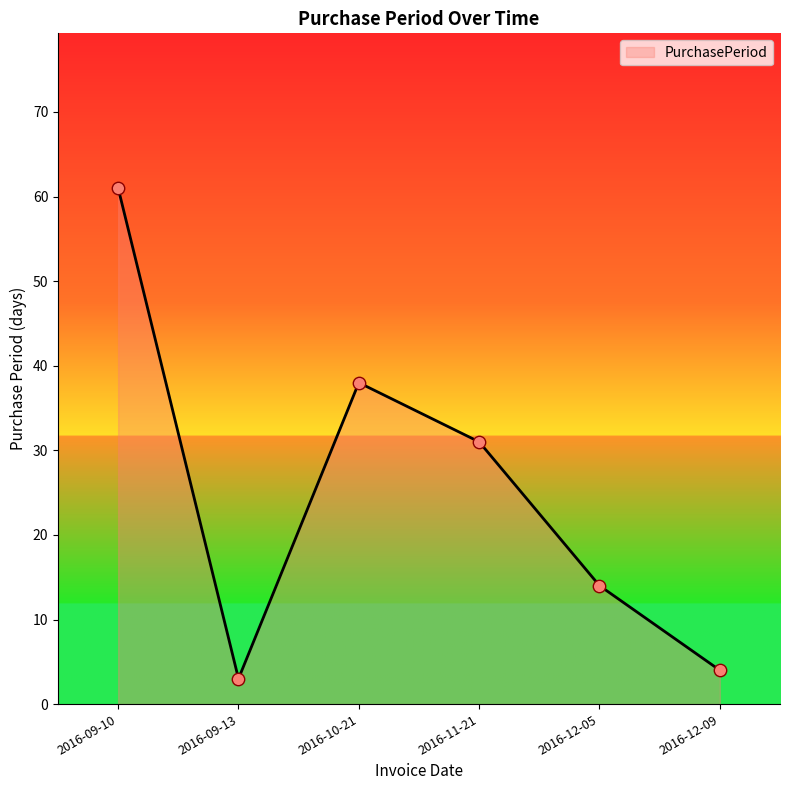

Which has a higher value, 2016-12-05 or 2016-09-13?

2016-12-05